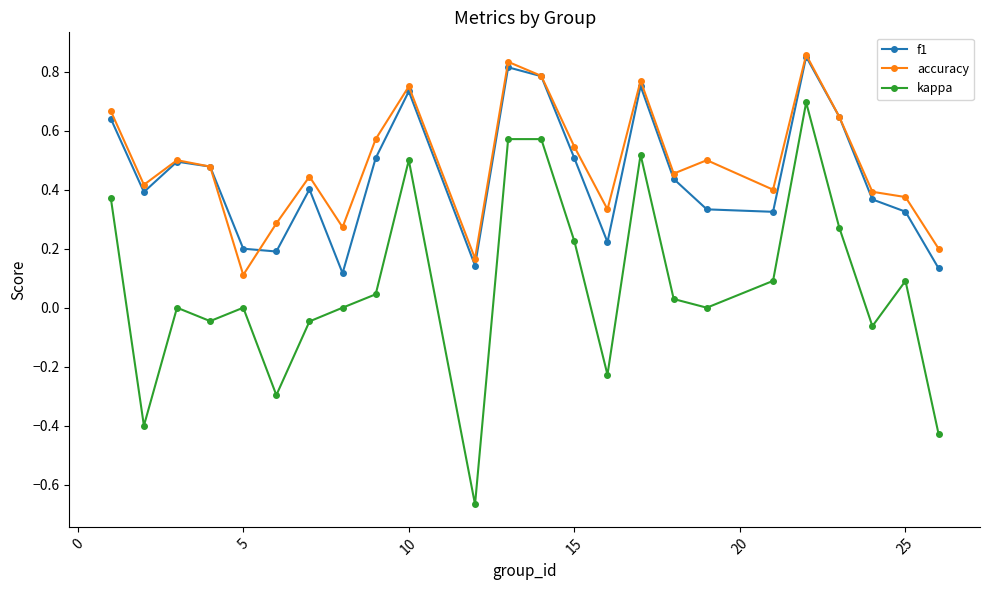

True or false: accuracy and kappa cross at least once.

False